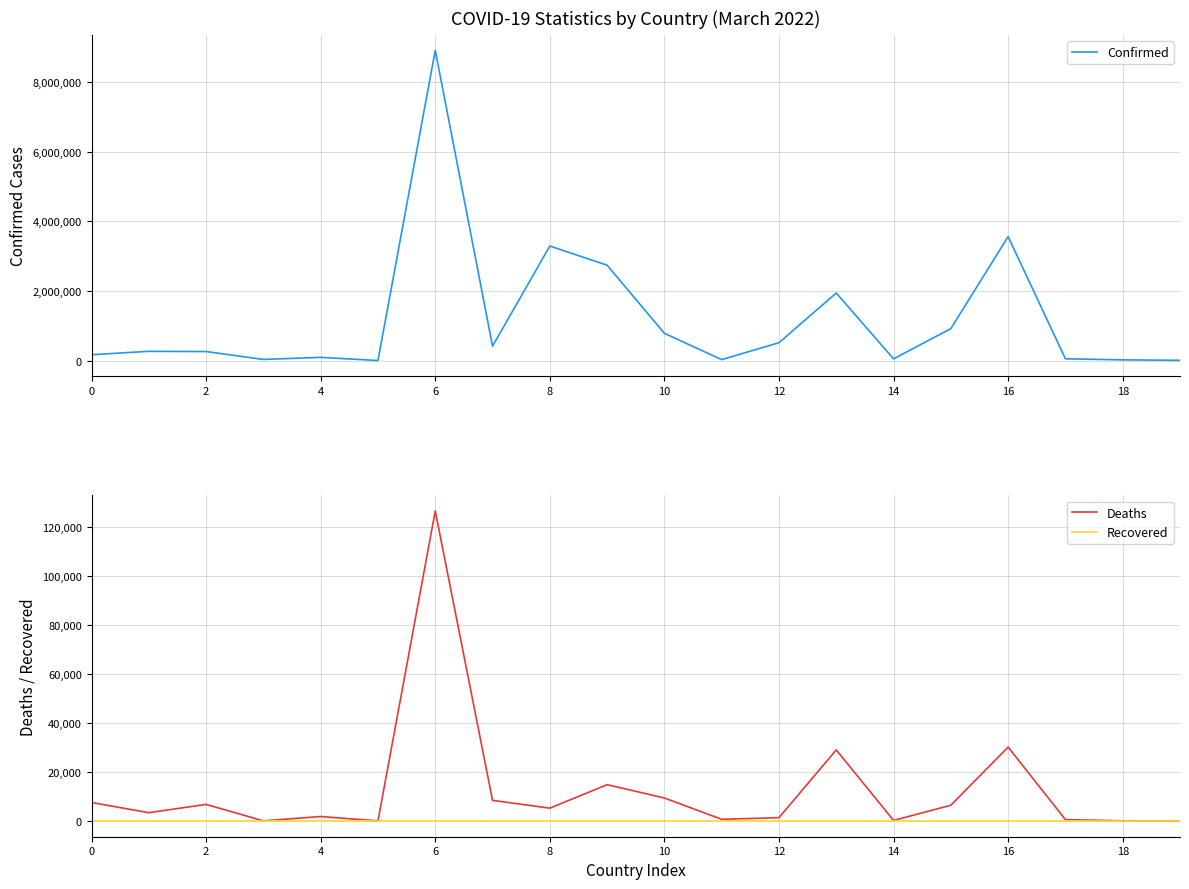

What is the difference between the Confirmed values at 2 and 8?

3029158